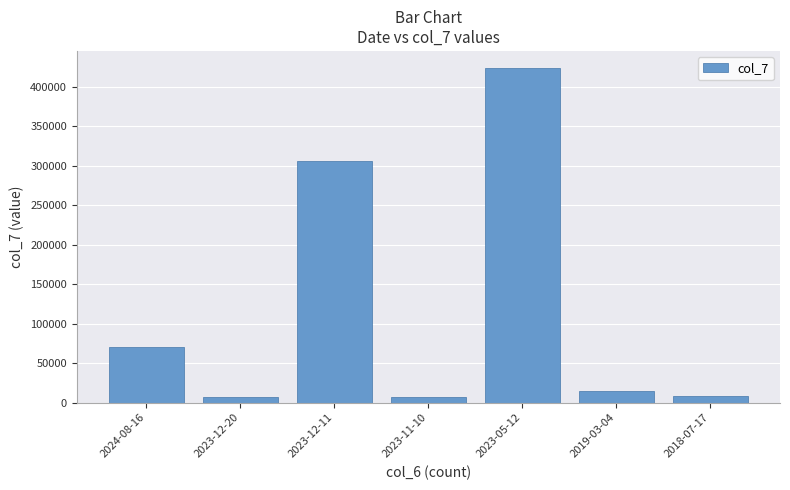

At which label does the data first exceed 15000?

2024-08-16